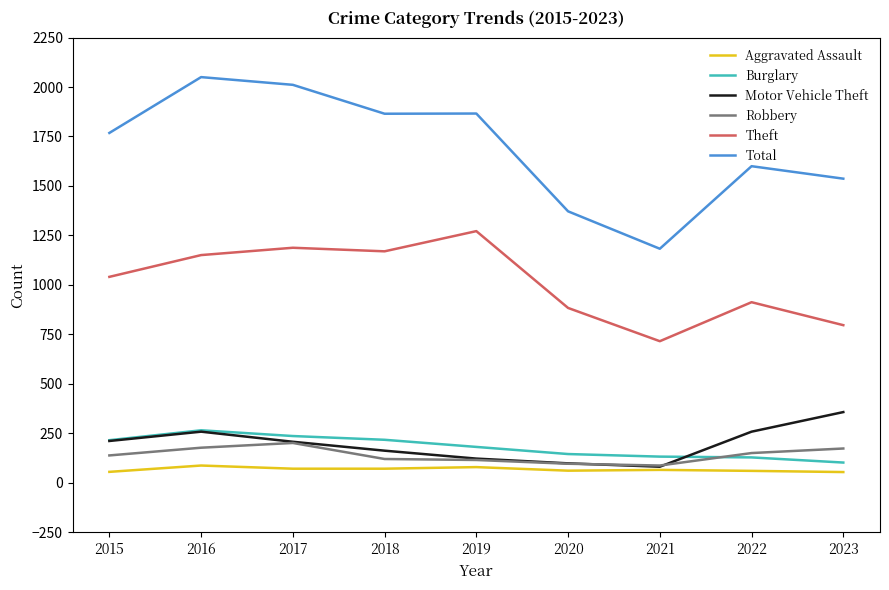

How many values in the Burglary series are below 182?

4